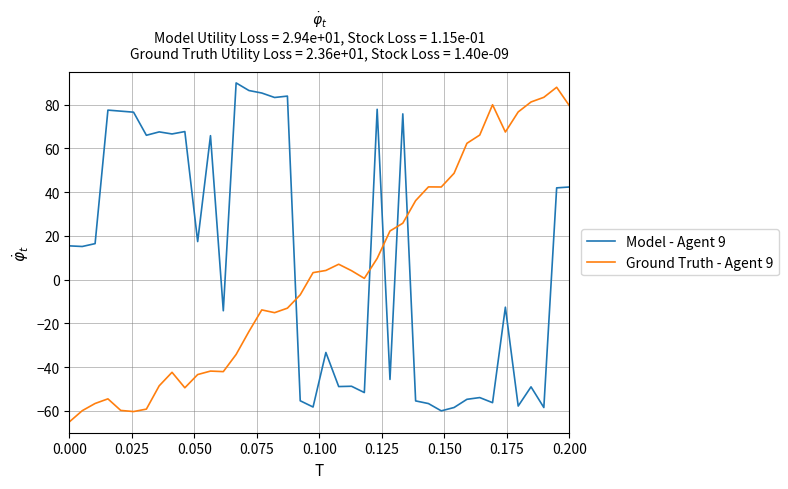

What is the lowest value of the Model - Agent 9 series?

-60.0